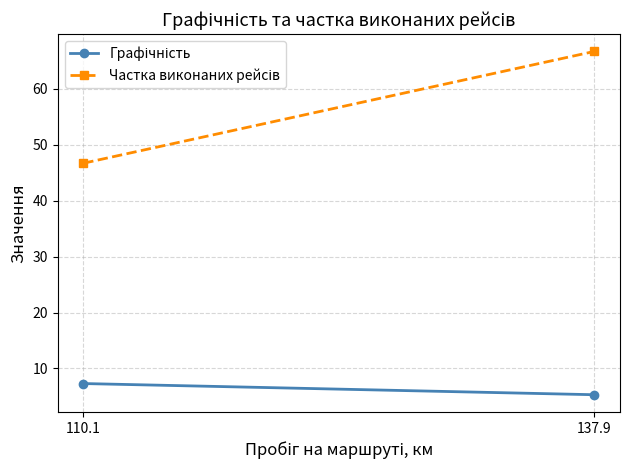

What is the sum of all Частка виконаних рейсів values?

113.4